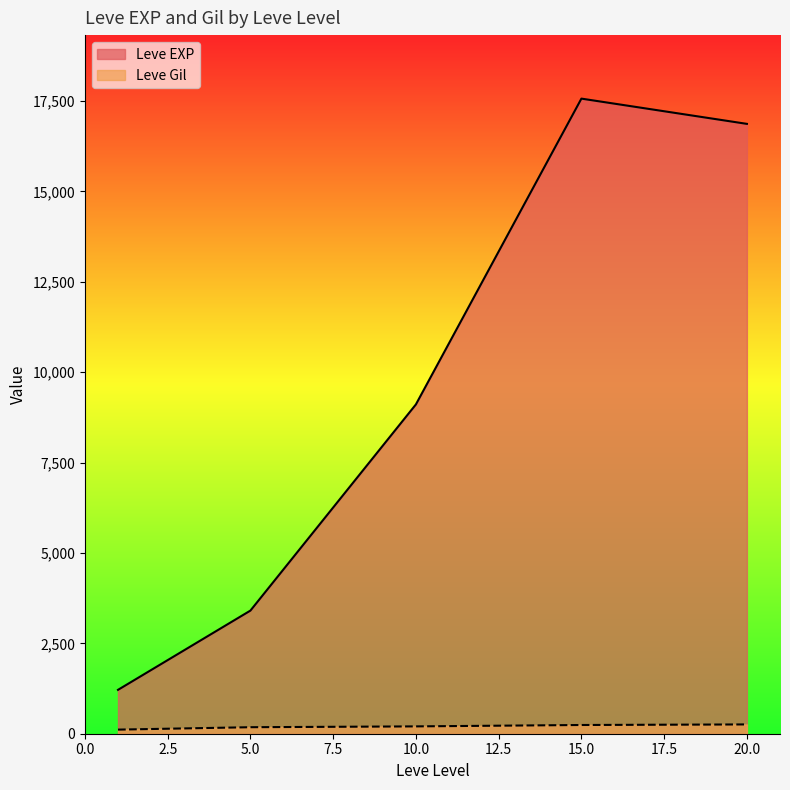

Is the value of Leve EXP at 15.0 greater than the value of Leve Gil at 15.0?

Yes